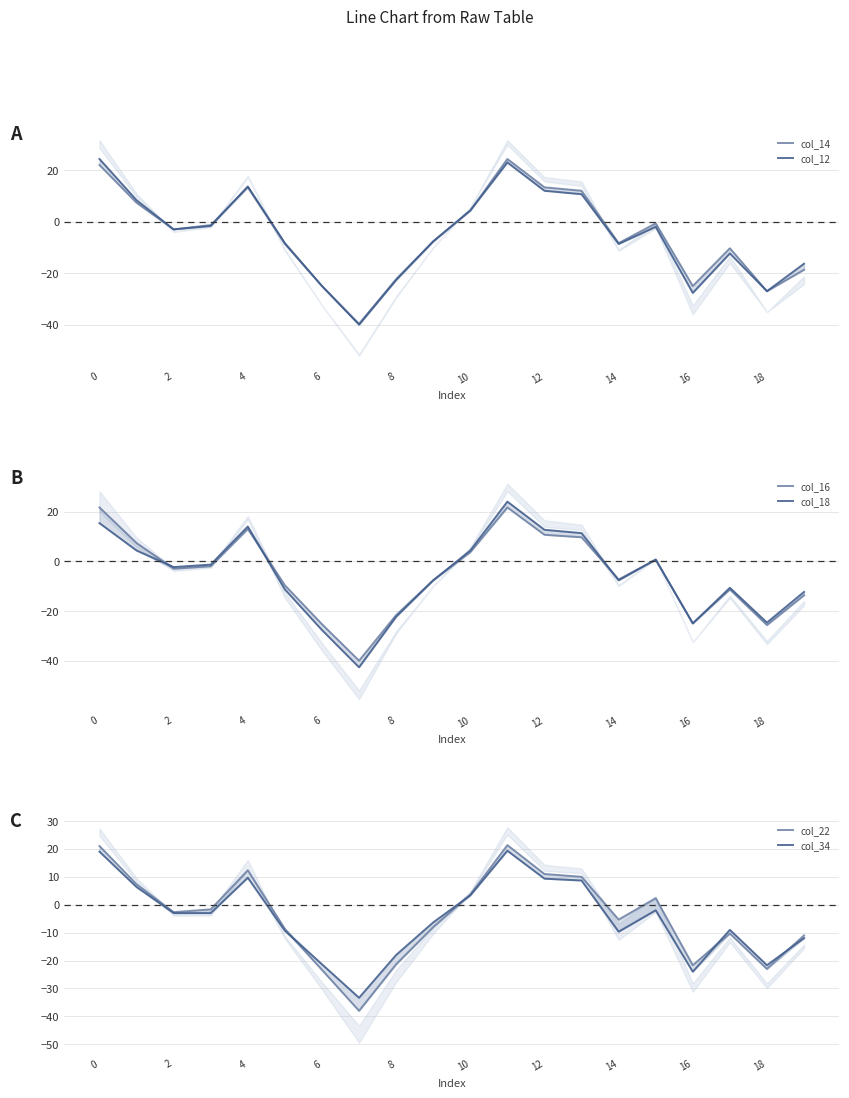

The col_22 series shows -5.3 at 14. True or false?

True